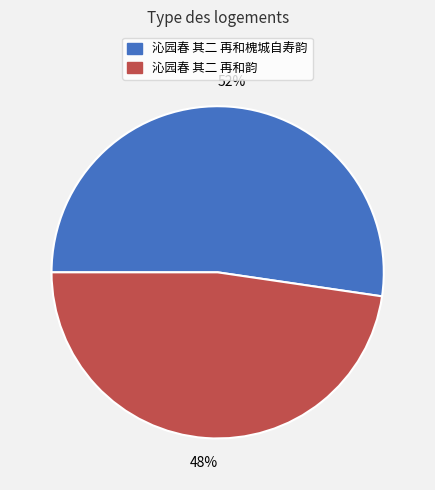

What percentage is the 沁园春 其二 再和槐城自寿韵 slice, to the nearest percent?

52%